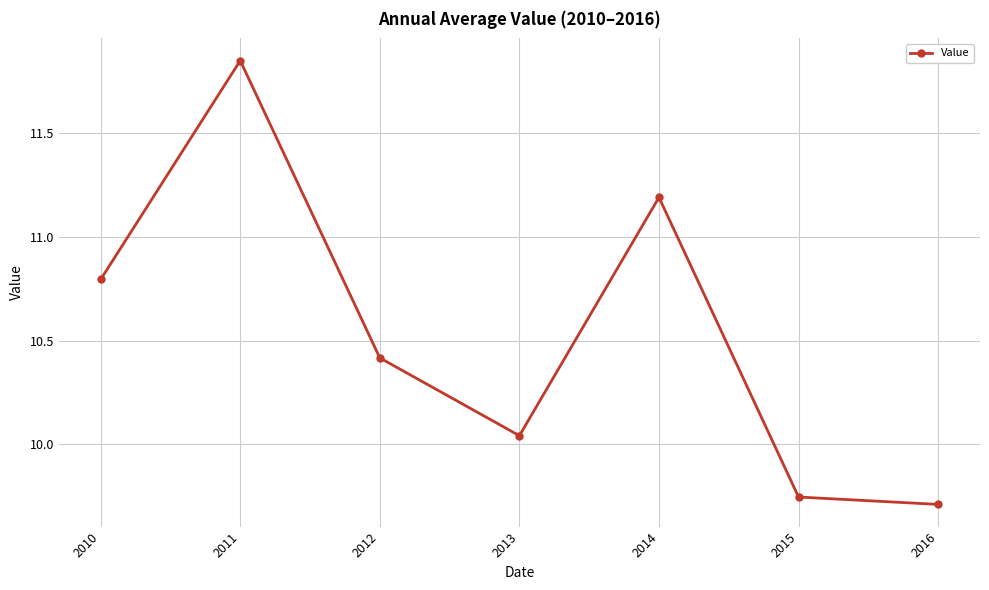

What is the approximate value at 2014?

11.2